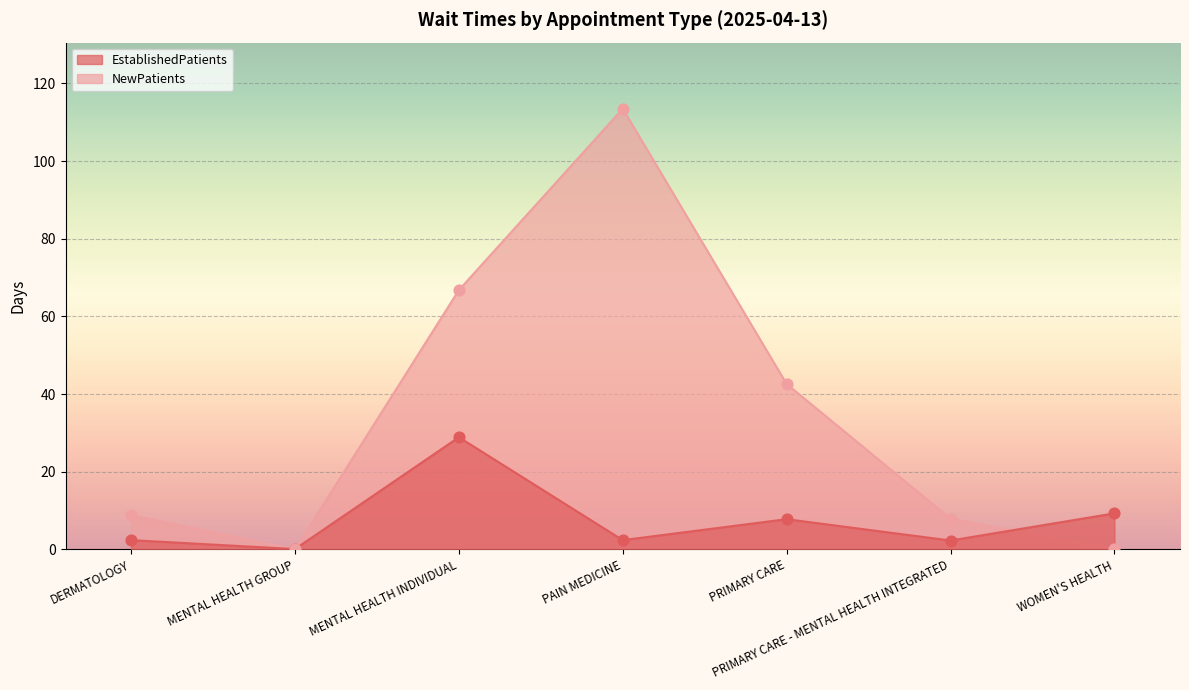

Which series has the largest total across all categories?

NewPatients